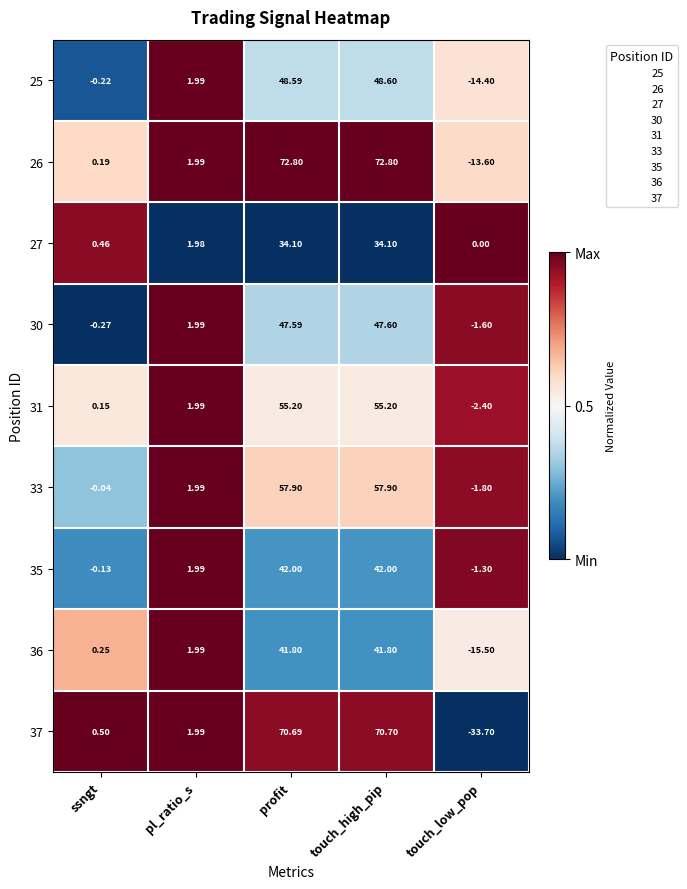

Which series has the largest range (max minus min)?

37